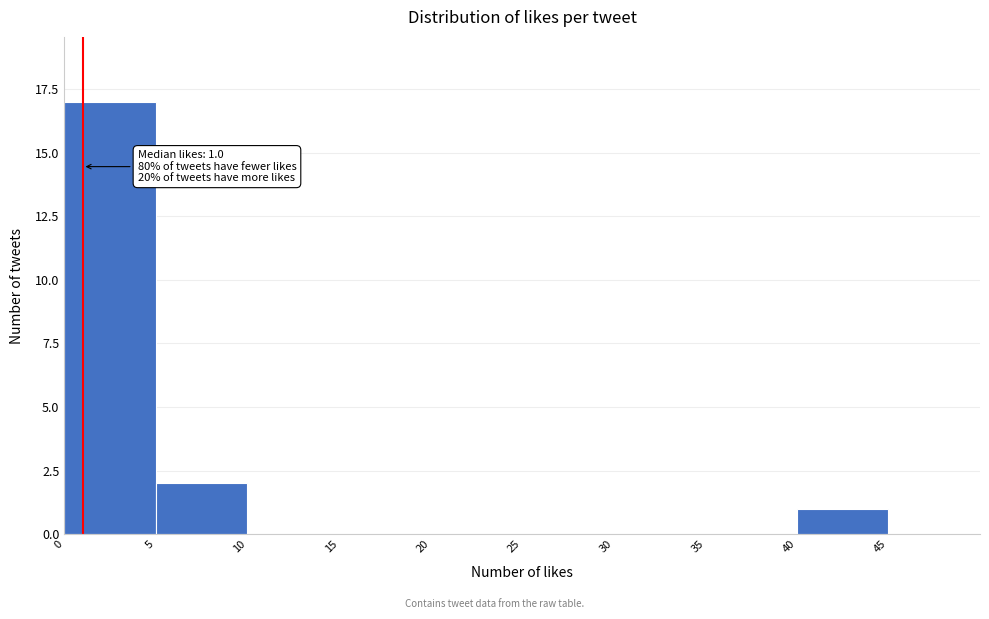

Which range on the x-axis has the tallest bar?

0 to 5